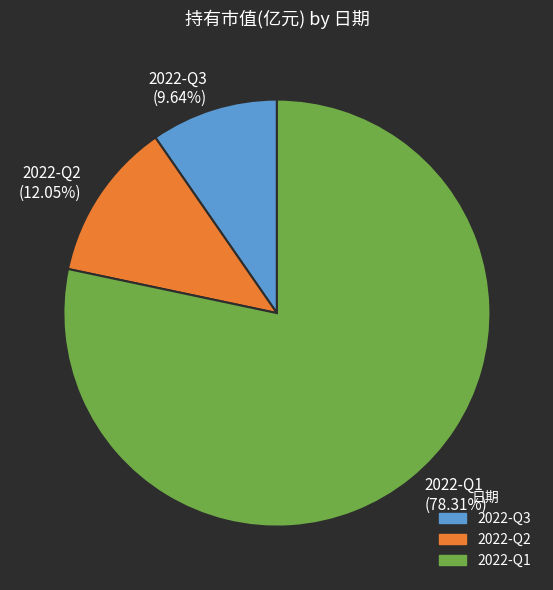

How many slices are in this pie chart?

3